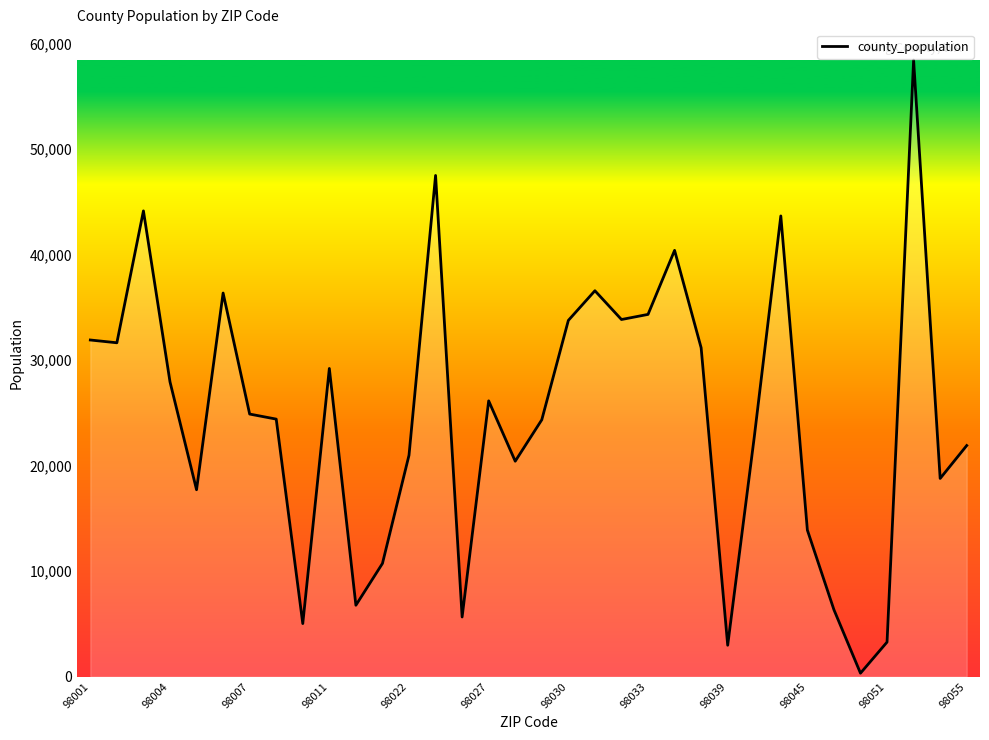

What is the greatest value displayed?

58442